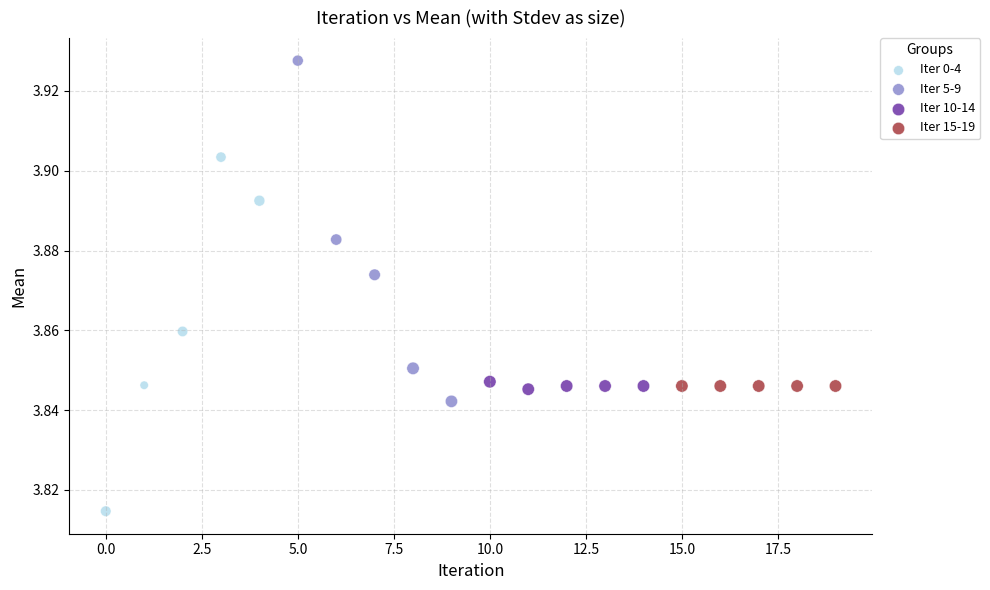

Which series reaches the minimum Y coordinate?

Iter 0-4